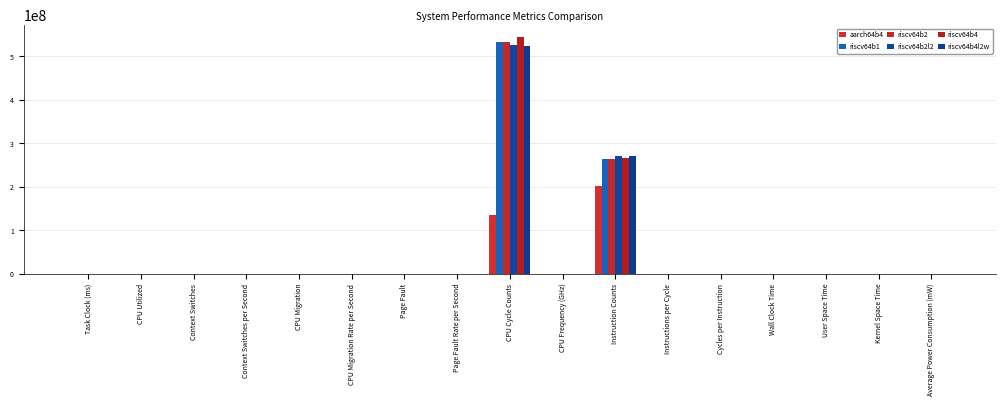

Which label corresponds to the smallest value in the chart?

Context Switches